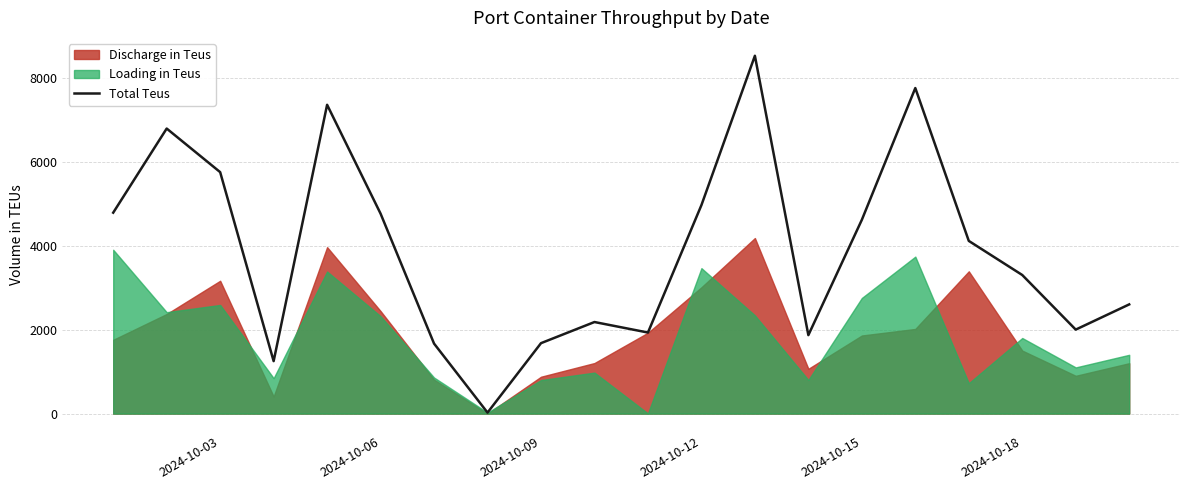

The value of Total Teus at 2024-10-12 is 6665.0. True or false?

False